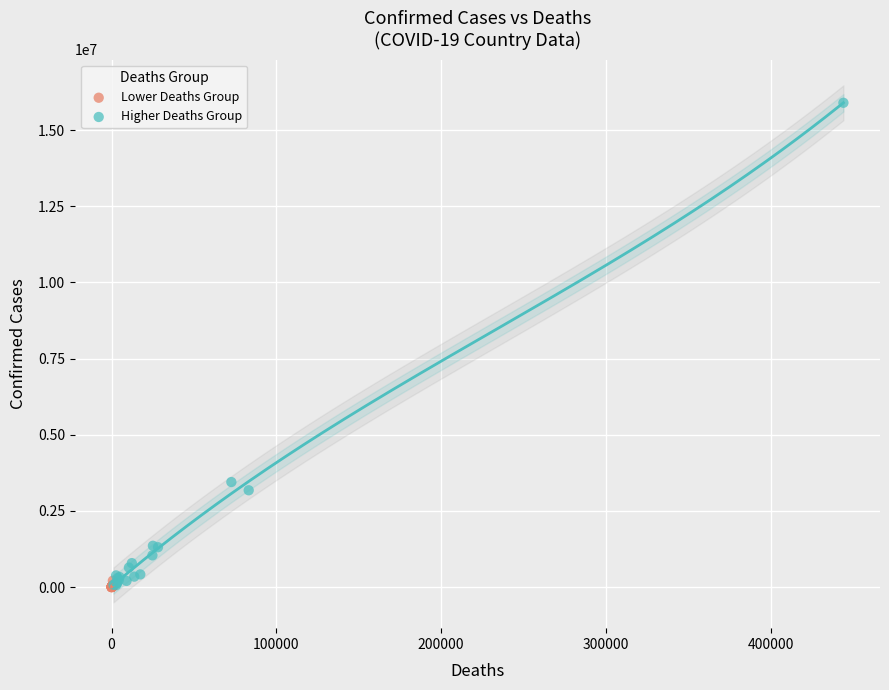

Which series reaches the maximum Y coordinate?

Higher Deaths Group